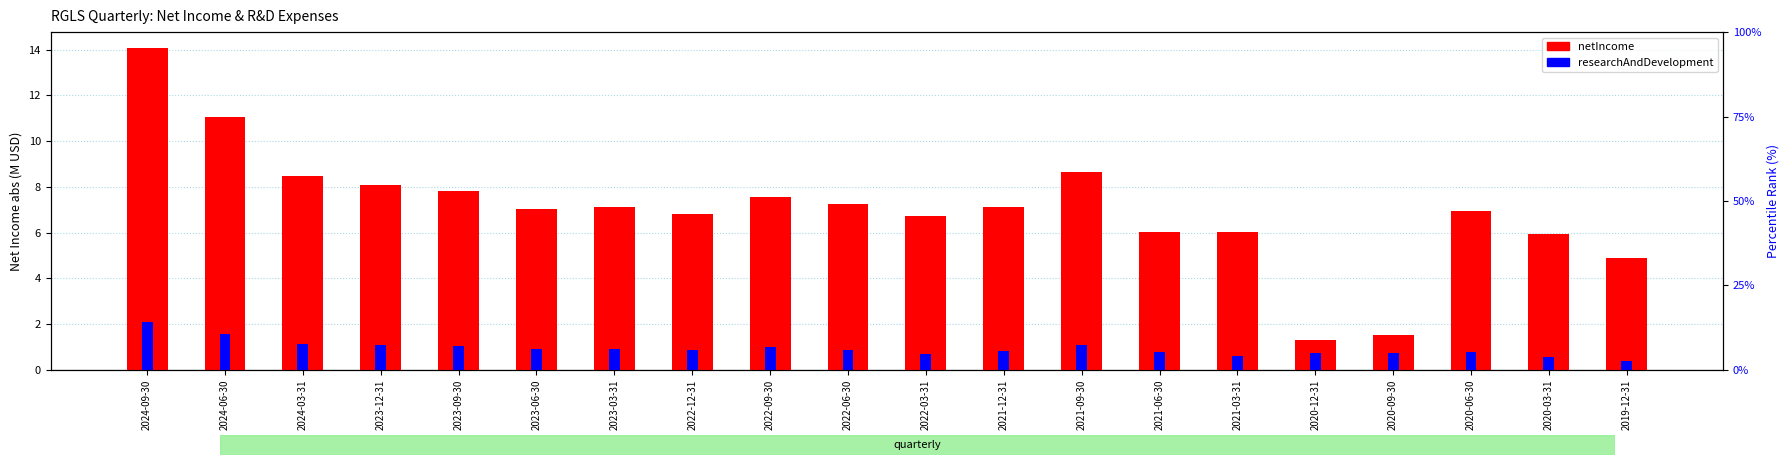

What is the label of the 15th bar from the left?

2021-03-31